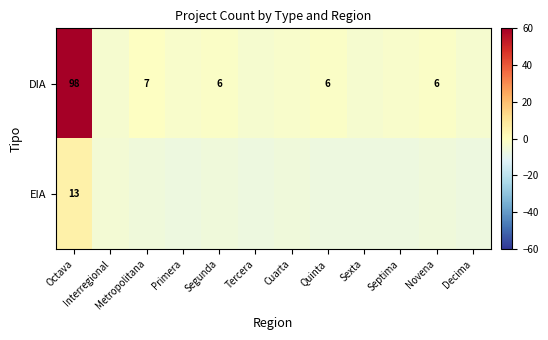

Which series has the widest spread of values?

DIA